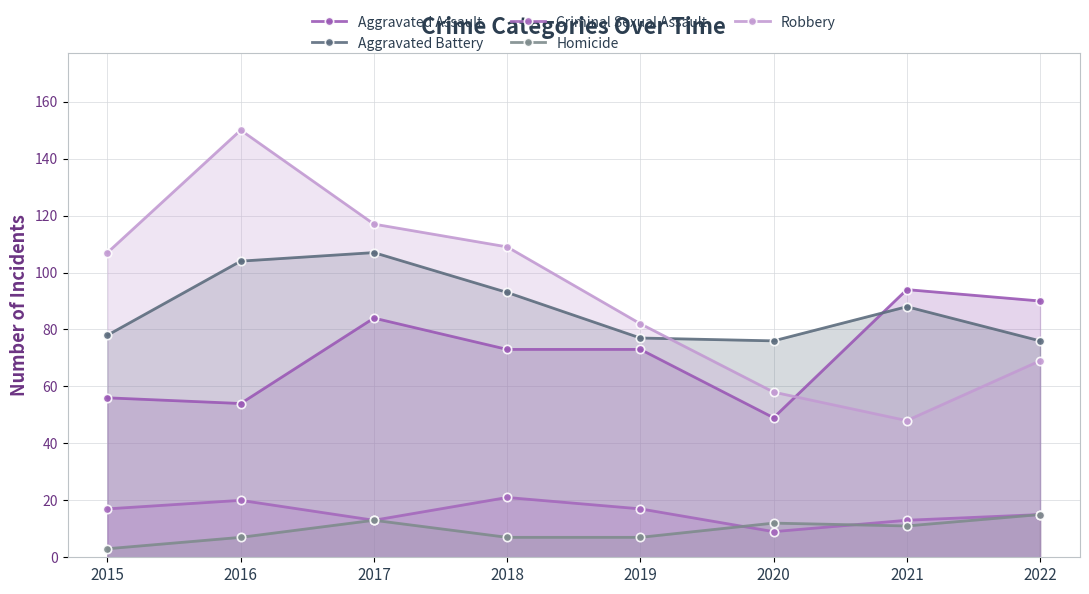

True or false: Homicide and Criminal Sexual Assault cross at least once.

True